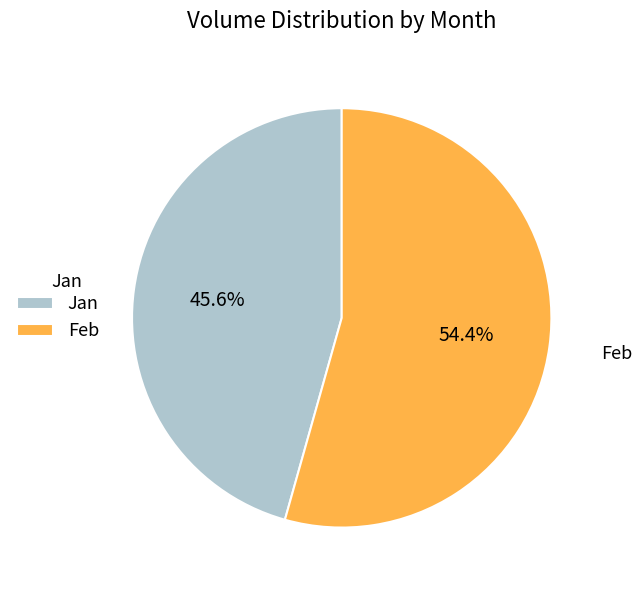

Rank the categories by value from highest to lowest.

Feb, Jan